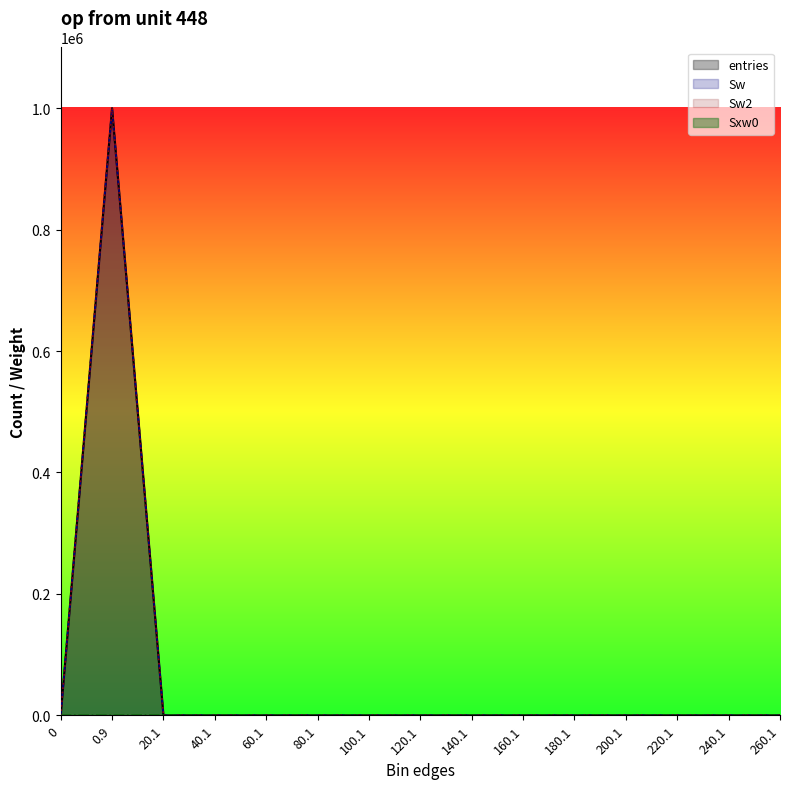

At which label is entries closest to 499966?

20.1